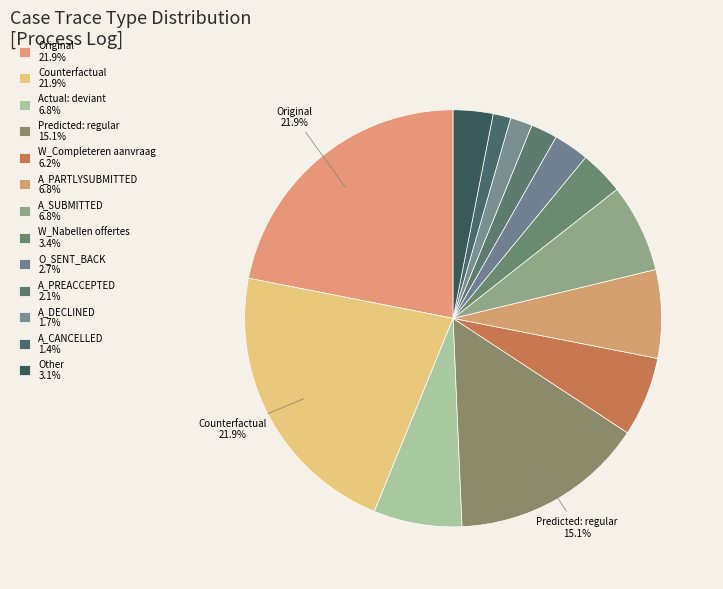

Count the number of slices in the pie.

13